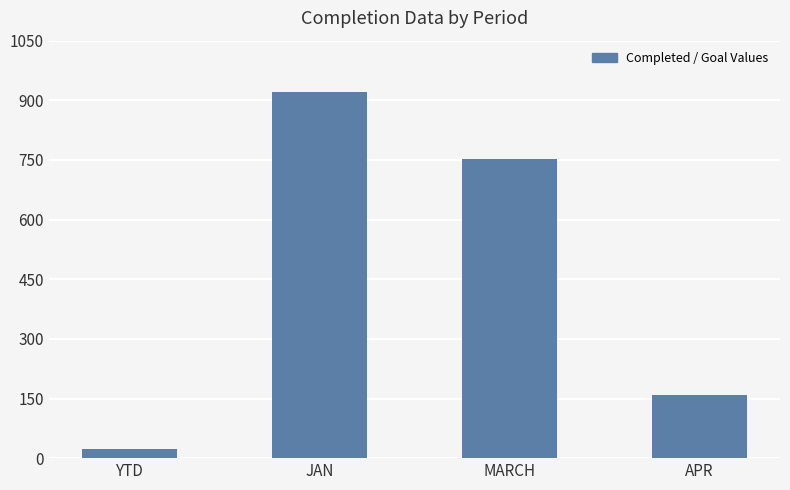

Are the bars grouped side by side (vs. stacked)?

No